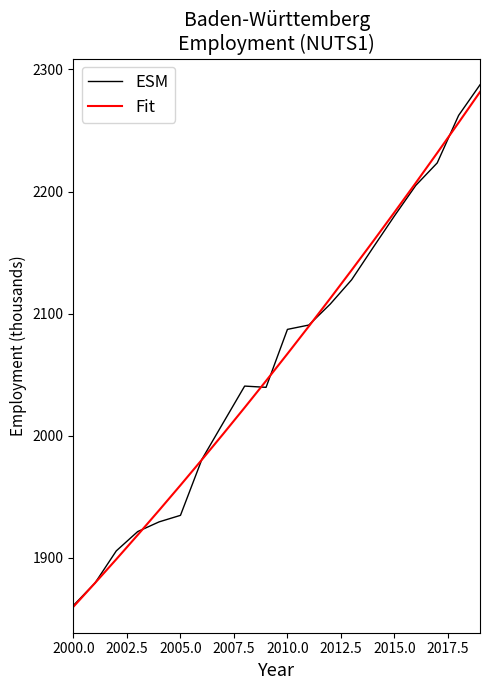

Which series has the largest range (max minus min)?

ESM